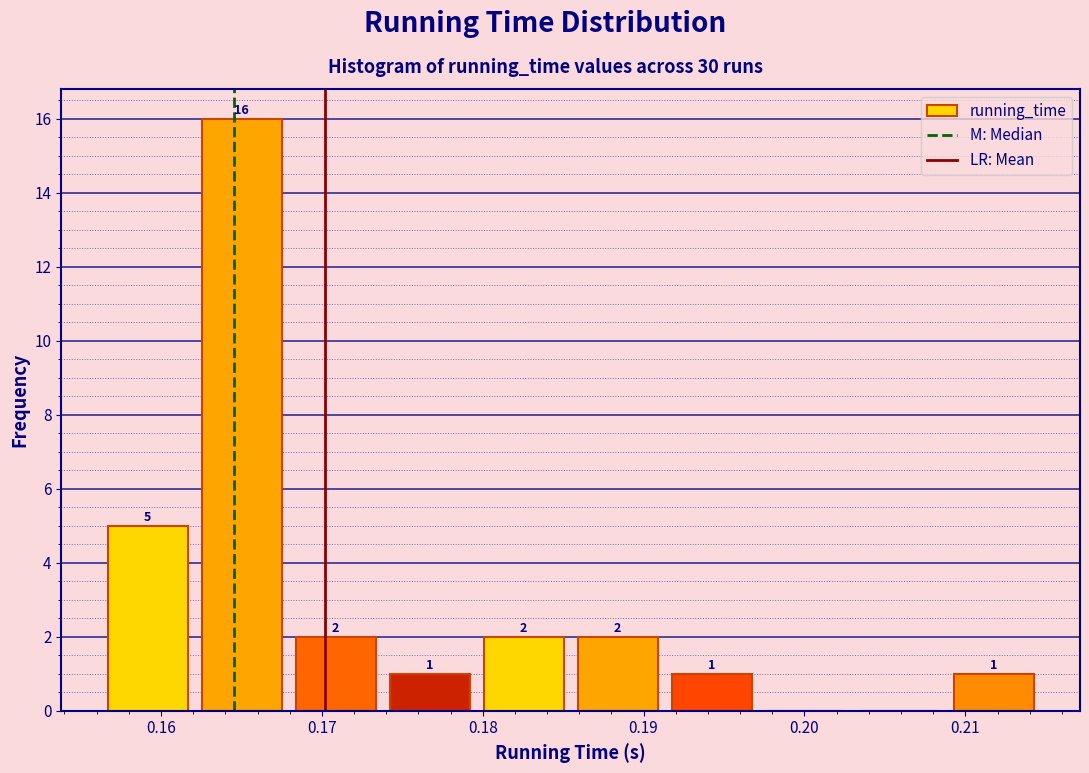

Which range on the x-axis has the tallest bar?

0.162 to 0.168